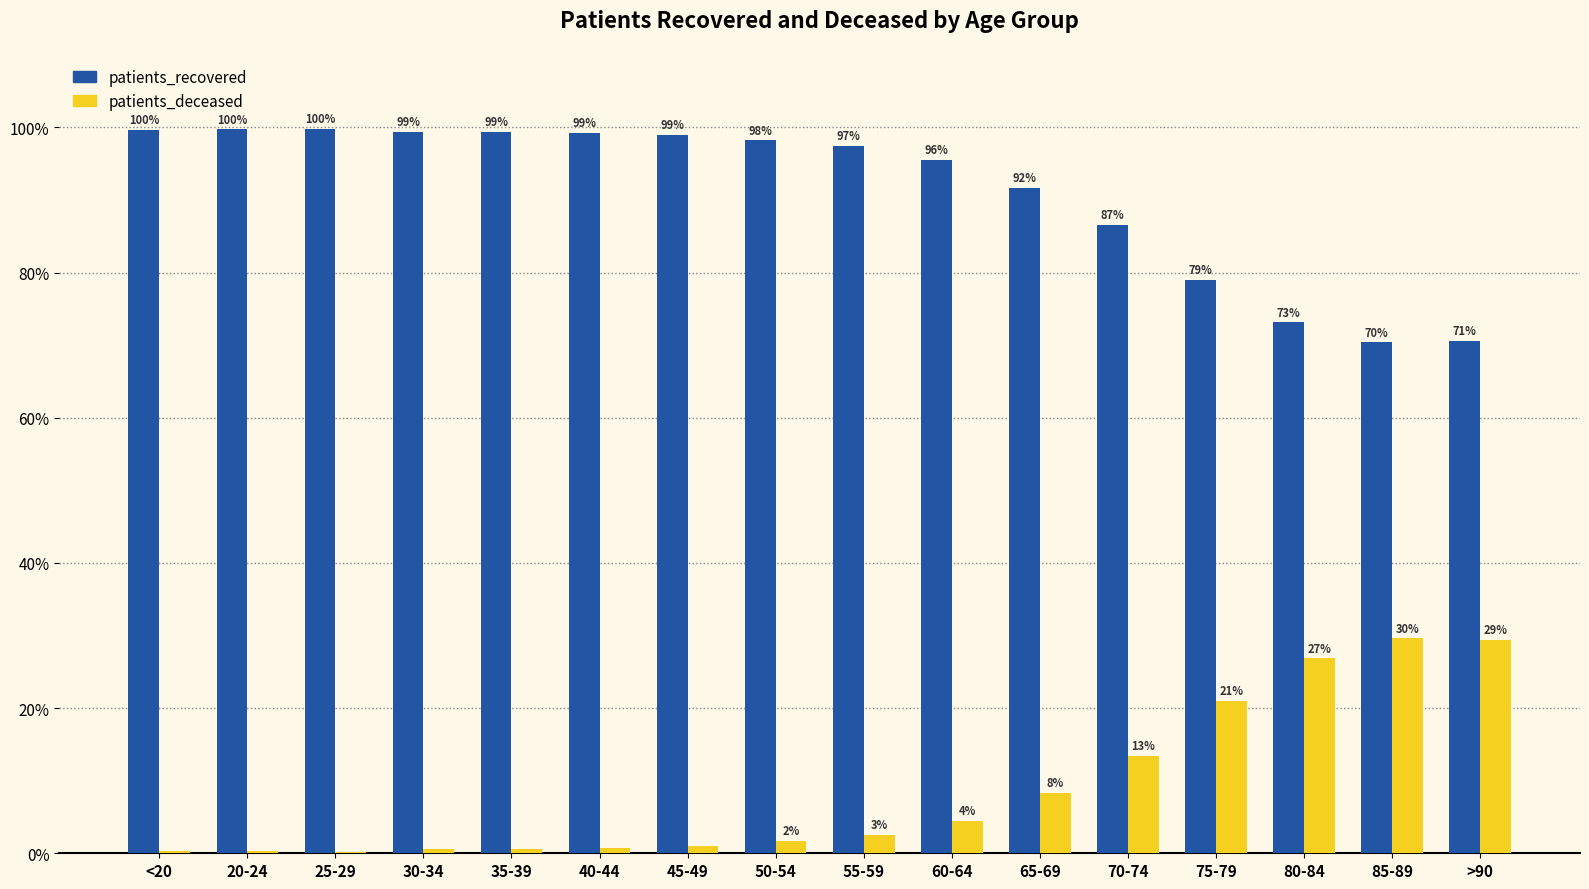

What is the greatest value displayed?

99.8